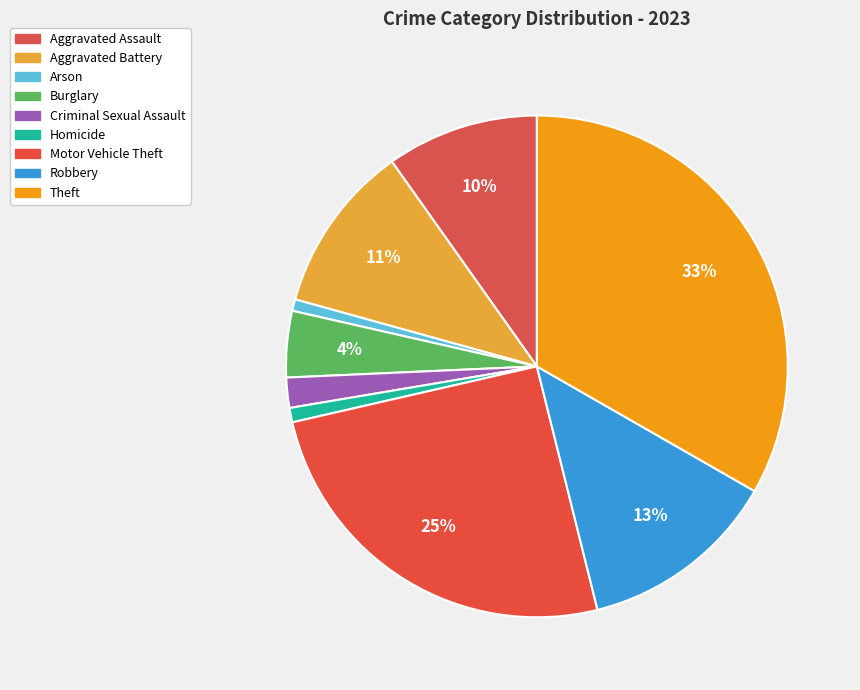

Combined, what portion of the pie is Robbery and Aggravated Battery?

23.7%